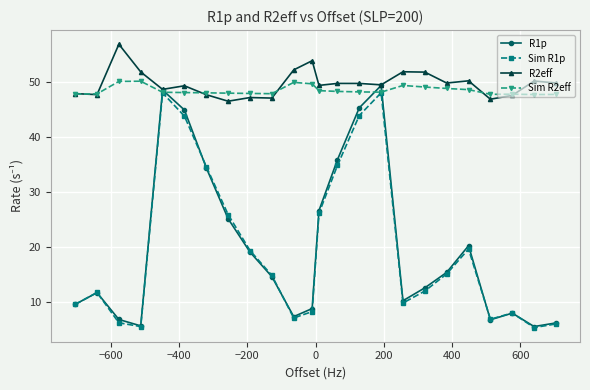

What is the value of the Sim R2eff point at the 11th from the left?

49.9